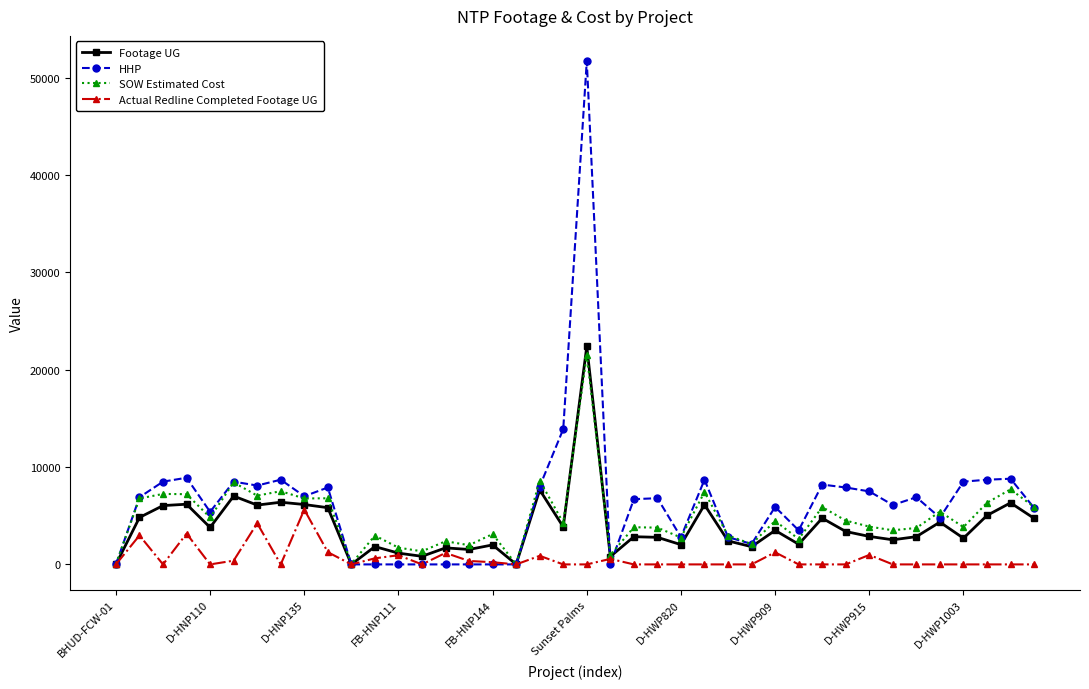

What is the highest value of the Footage UG series?

22387.0